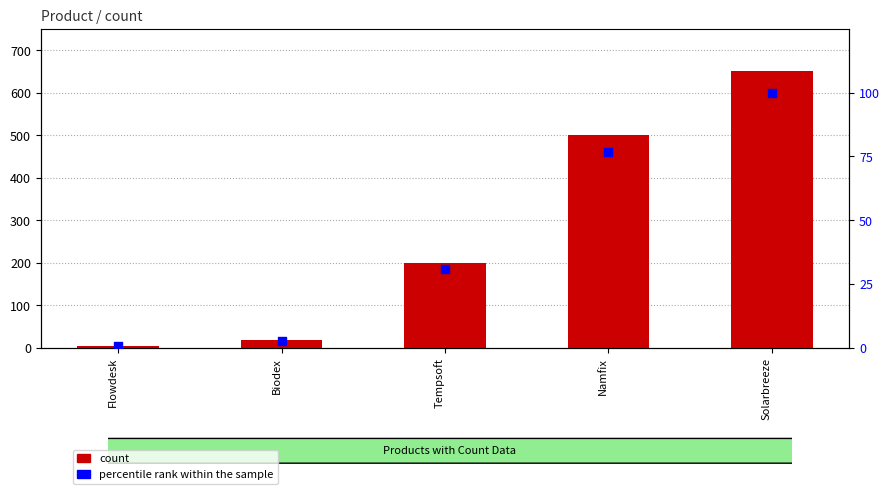

Which series has the largest total across all categories?

count